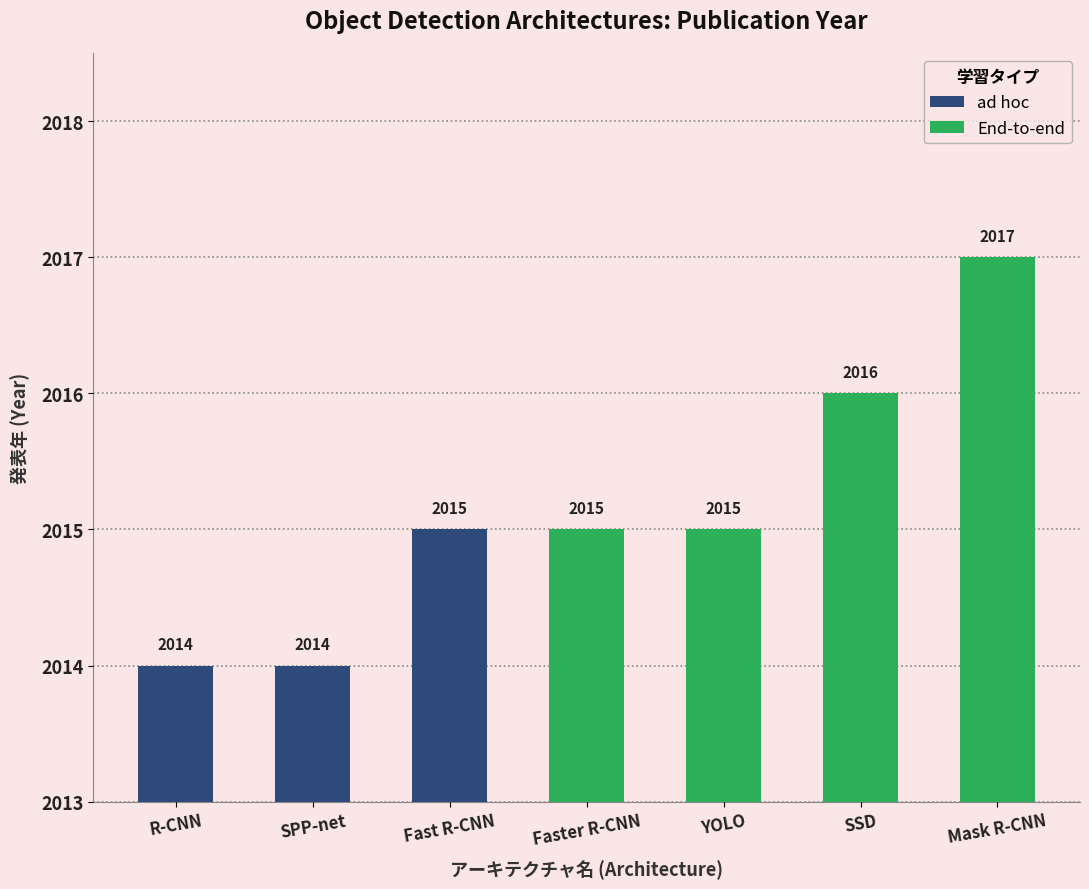

Rank the categories by value from highest to lowest.

Mask R-CNN, SSD, Fast R-CNN, Faster R-CNN, YOLO, R-CNN, SPP-net